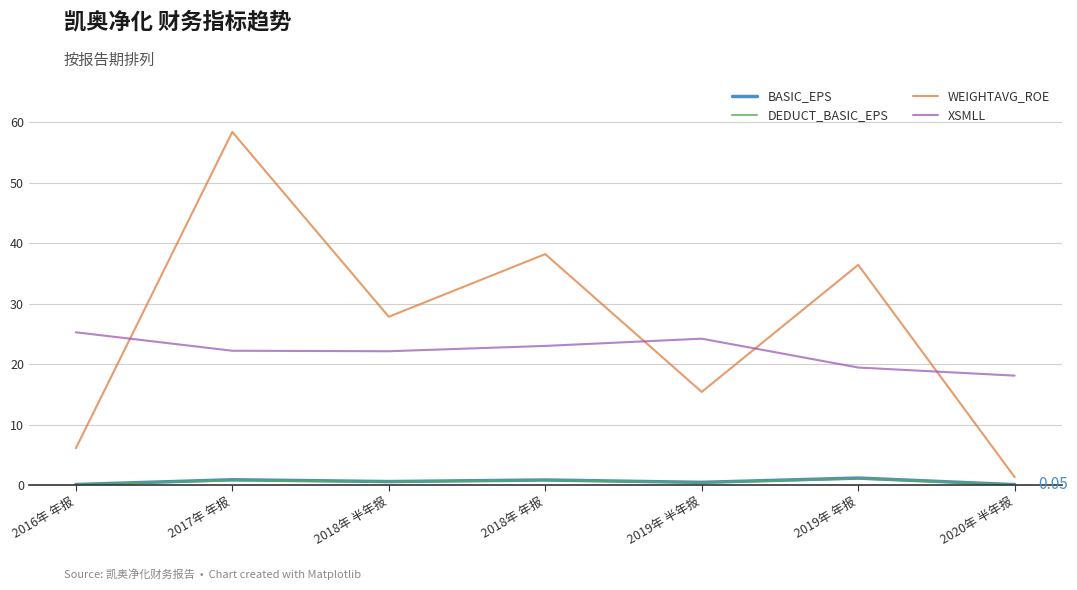

List the labels in order of WEIGHTAVG_ROE value, largest first.

2017年 年报, 2018年 年报, 2019年 年报, 2018年 半年报, 2019年 半年报, 2016年 年报, 2020年 半年报